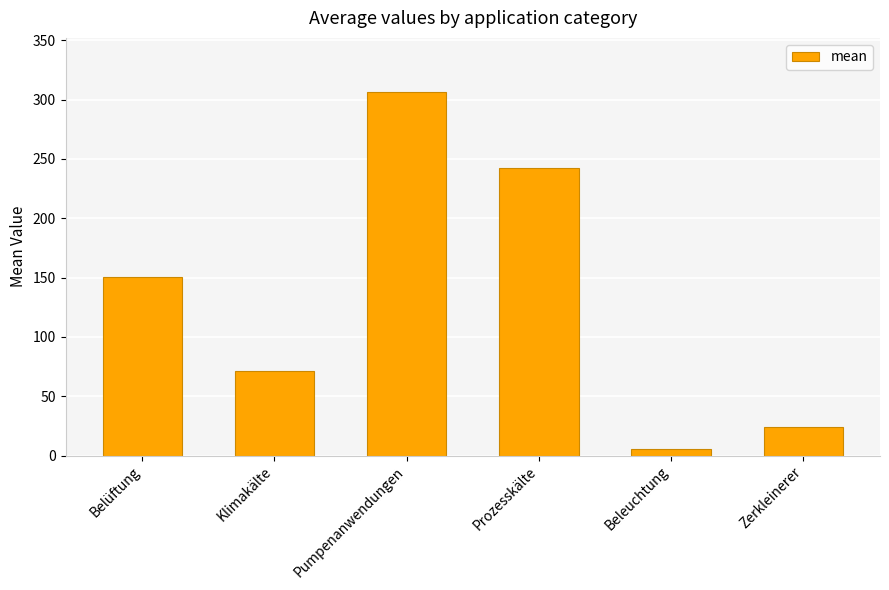

Count the number of values greater than 150.

3